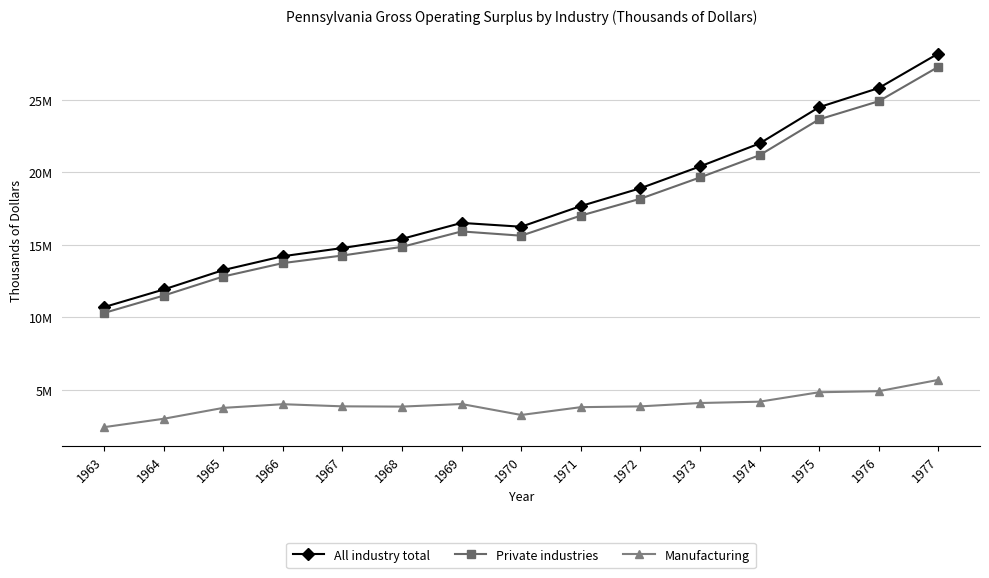

Is this an area chart (filled region under the line)?

No